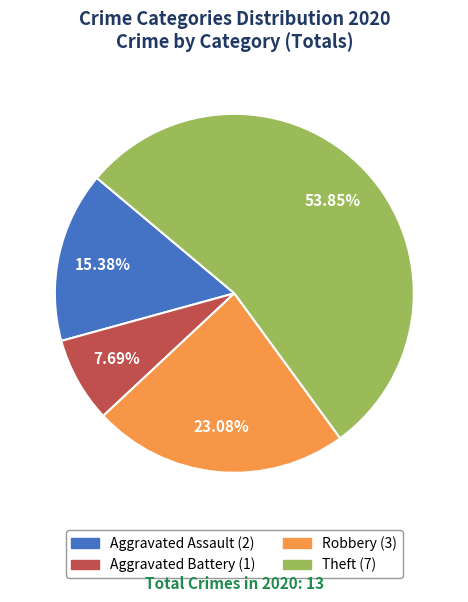

To the nearest percent, what is the difference between the largest and smallest slice percentages?

46%